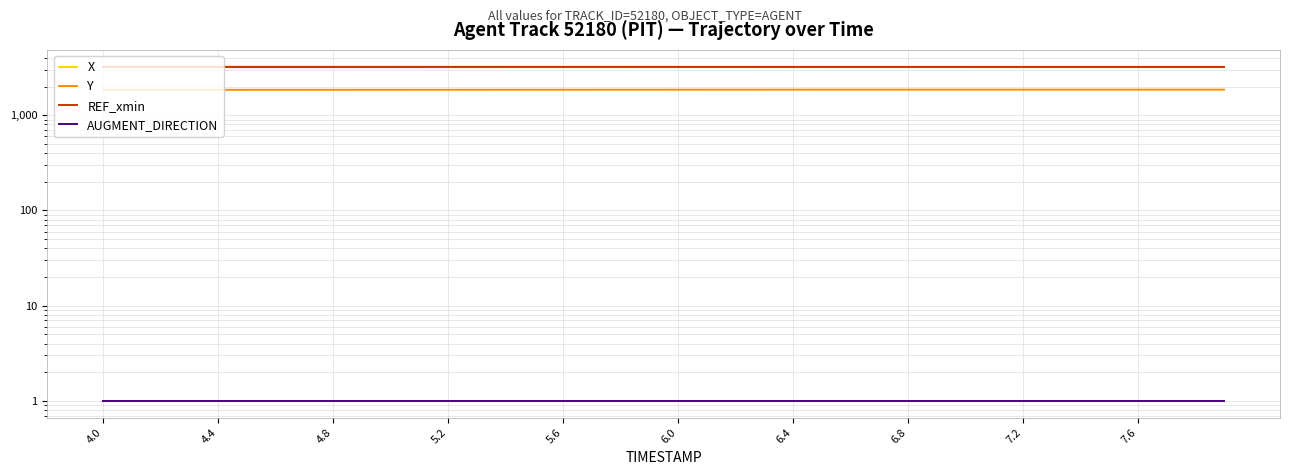

What is the average value of the AUGMENT_DIRECTION series?

1.0